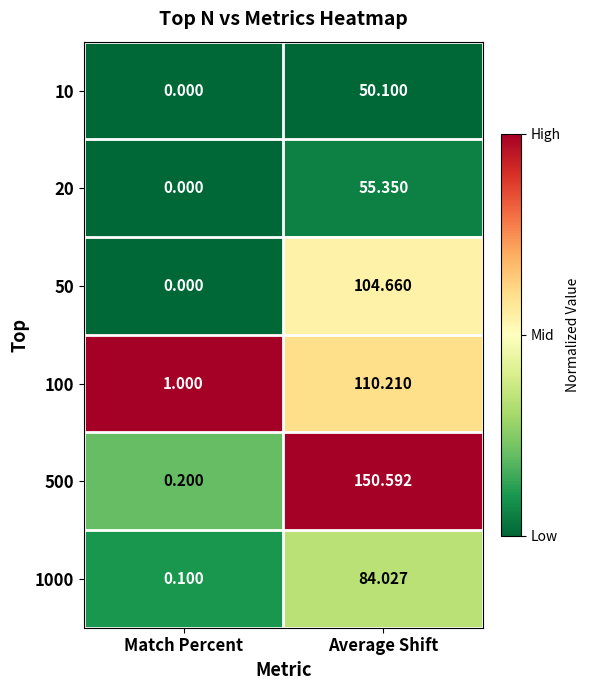

List the series in order of their peak value, lowest first.

10, 20, 1000, 50, 100, 500